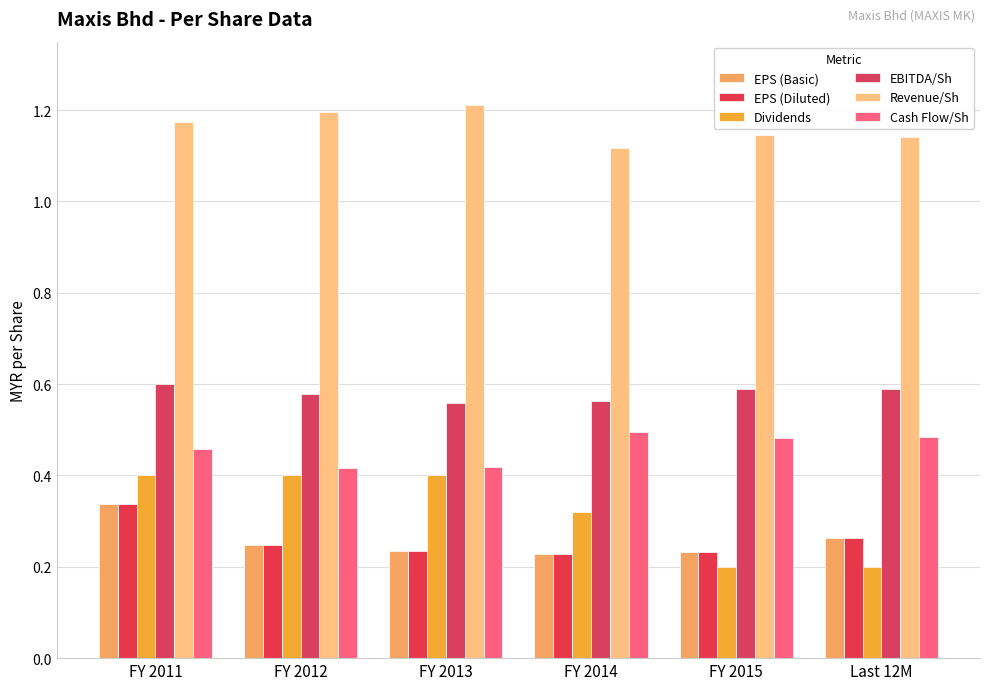

What is the sum of all Revenue/Sh values?

7.0